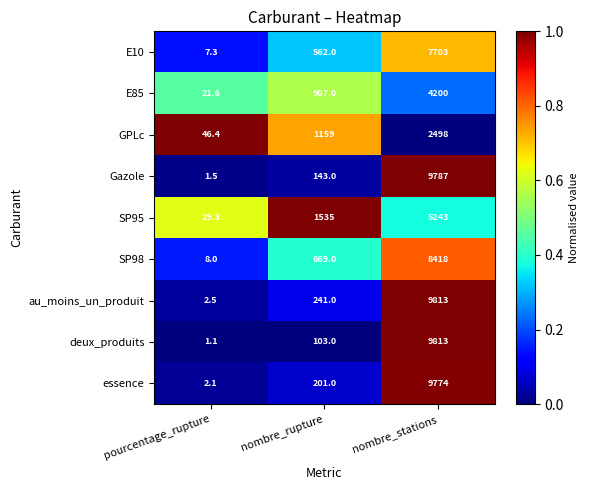

What is the spread (max minus min) of values at nombre_stations?

7315.0